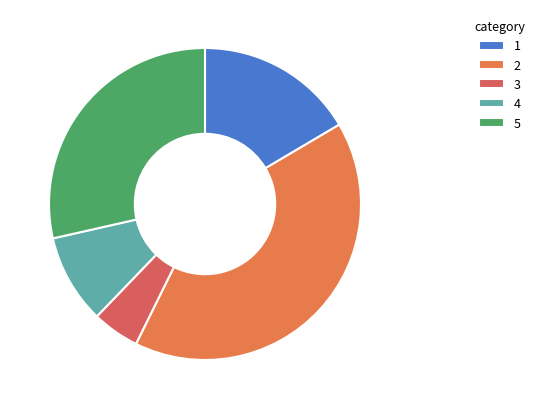

How many segments does this pie chart have?

5